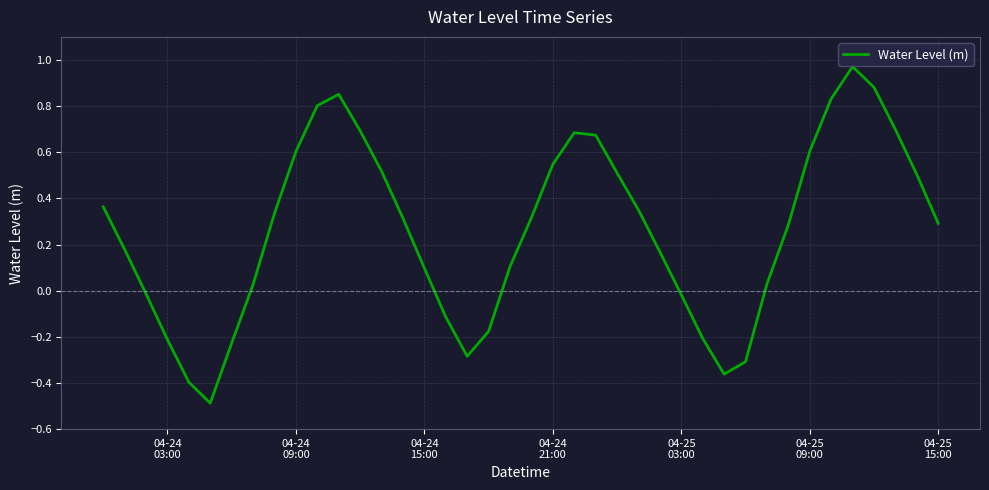

What is the smallest value displayed?

-0.5